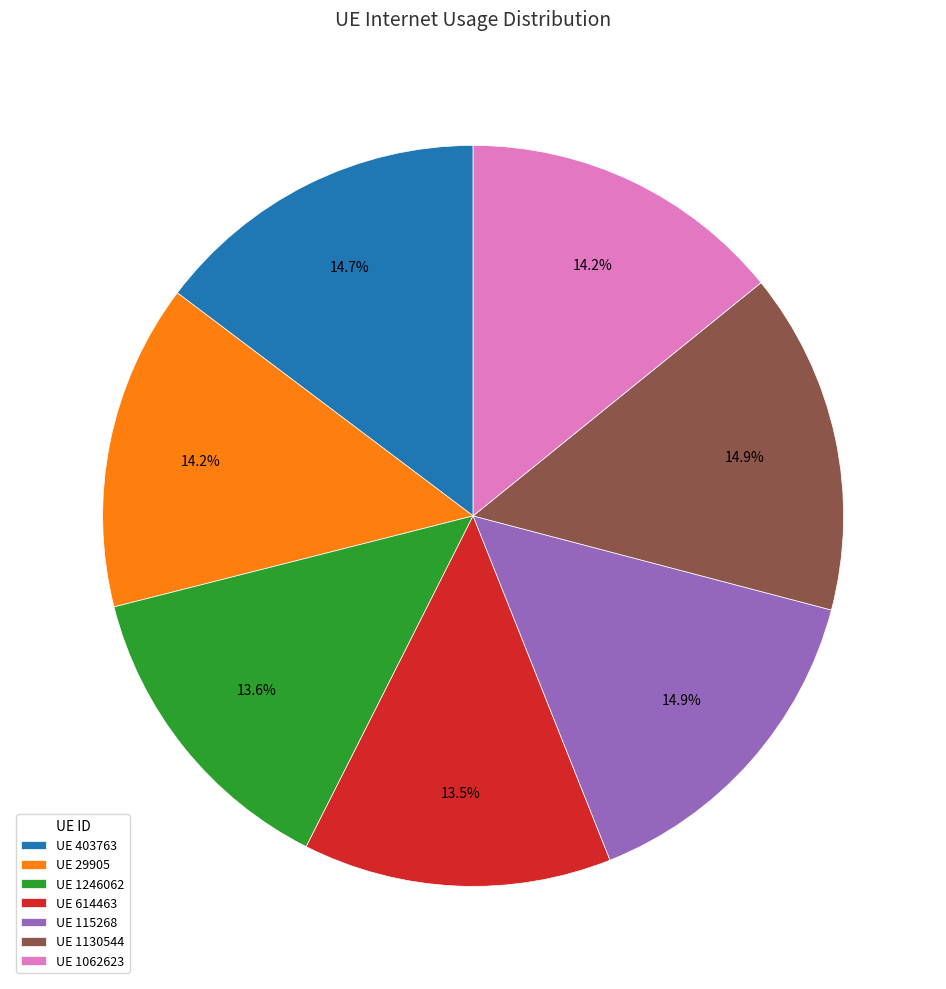

What percentage is NOT represented by UE 1130544?

85.1%